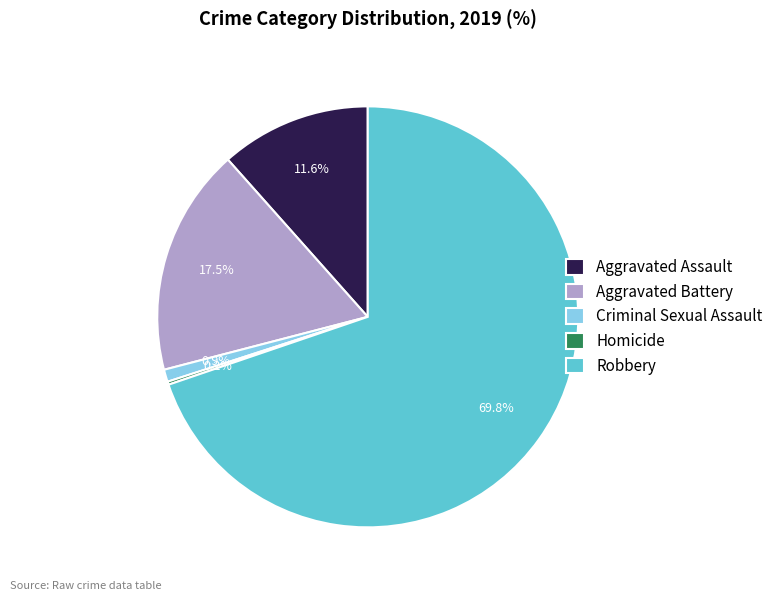

What is the ratio of the value at Aggravated Battery to the value at Robbery?

0.3